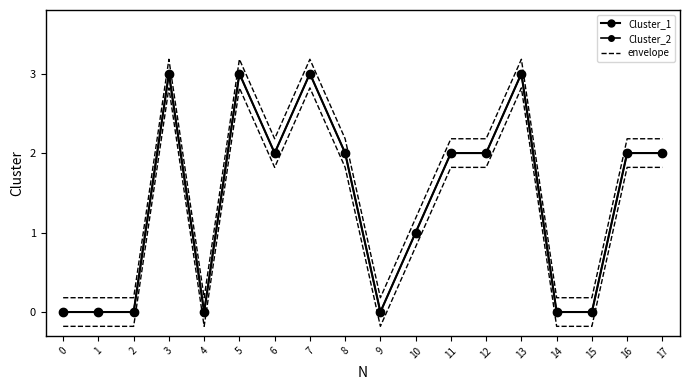

What is the total value across all series at 5?

6